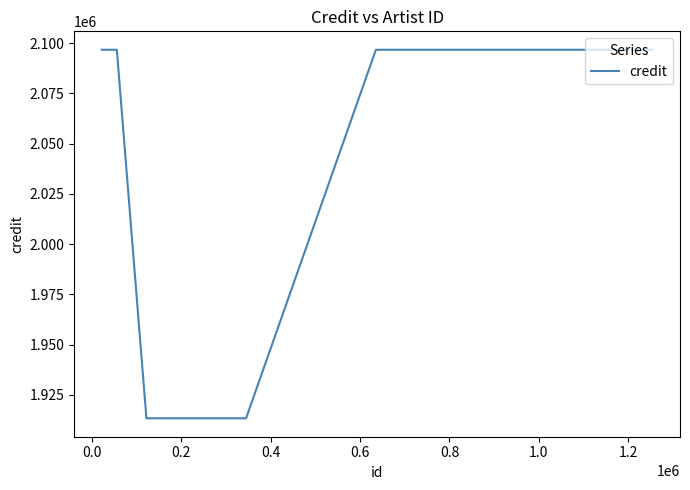

How many distinct data groups are displayed?

1